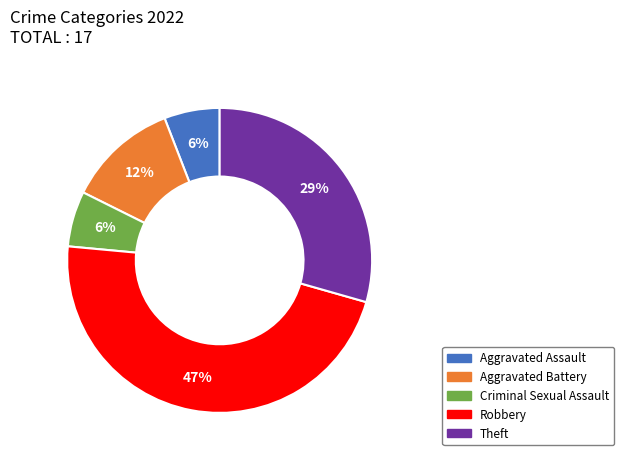

Approximately how many times larger is the value at Aggravated Assault compared to Criminal Sexual Assault?

1.0